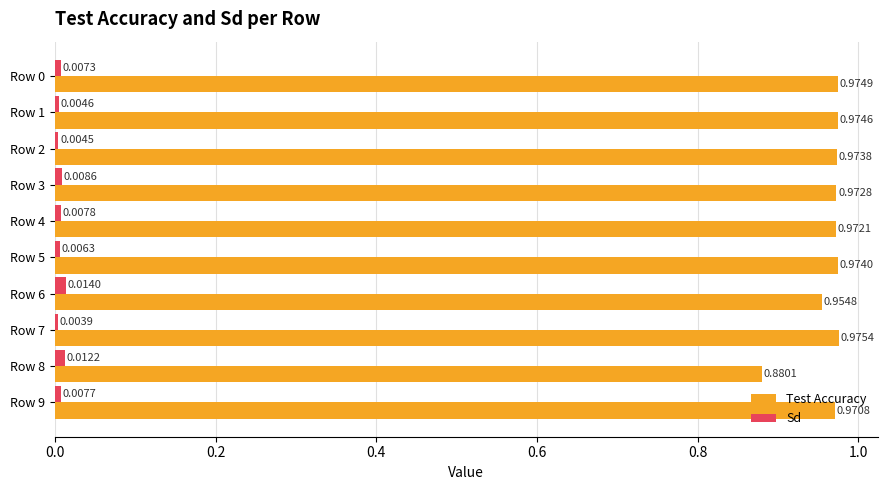

Which series has the largest total across all categories?

Test Accuracy